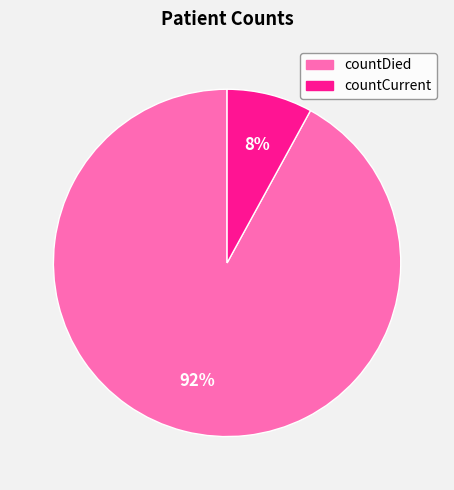

To the nearest percent, what is the difference between the largest and smallest slice percentages?

84%